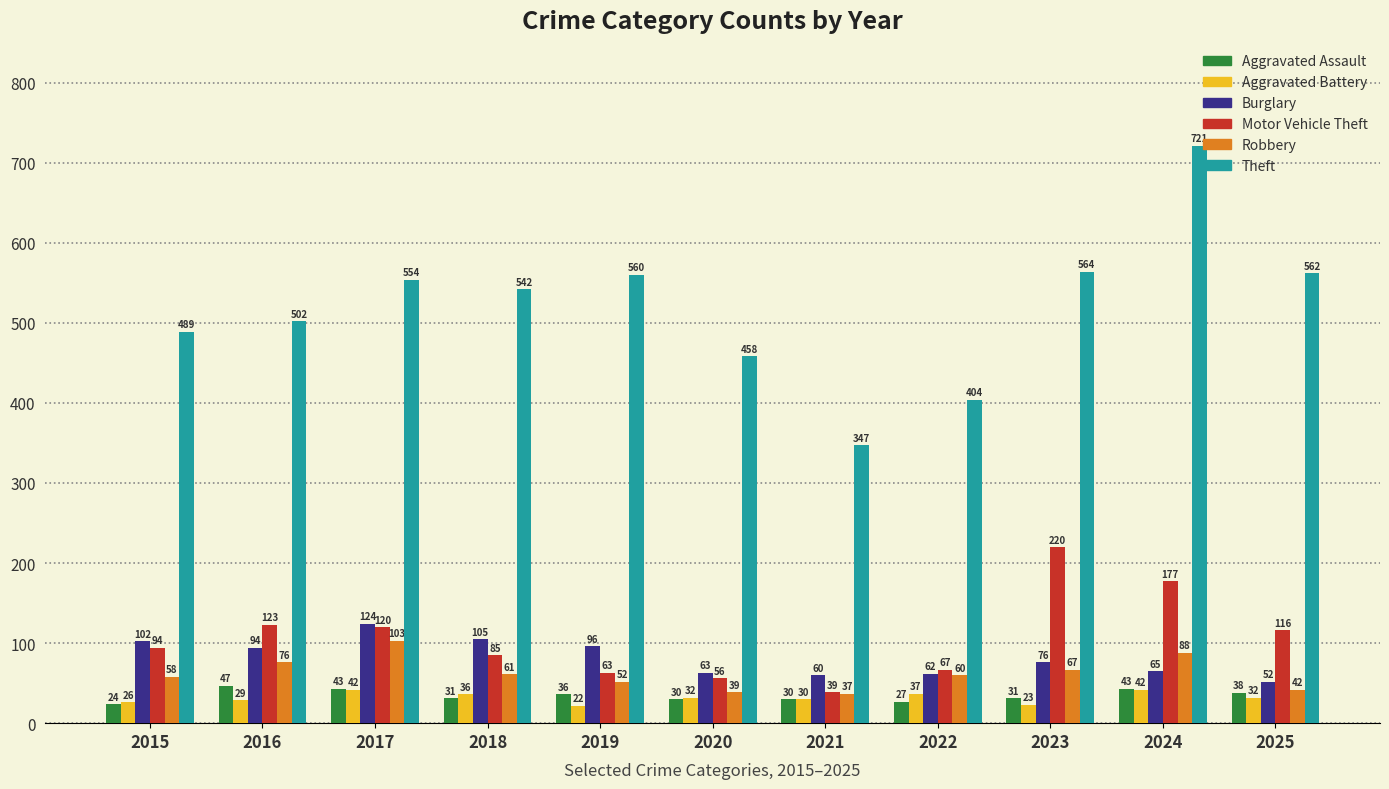

Which series has the largest total across all categories?

Theft